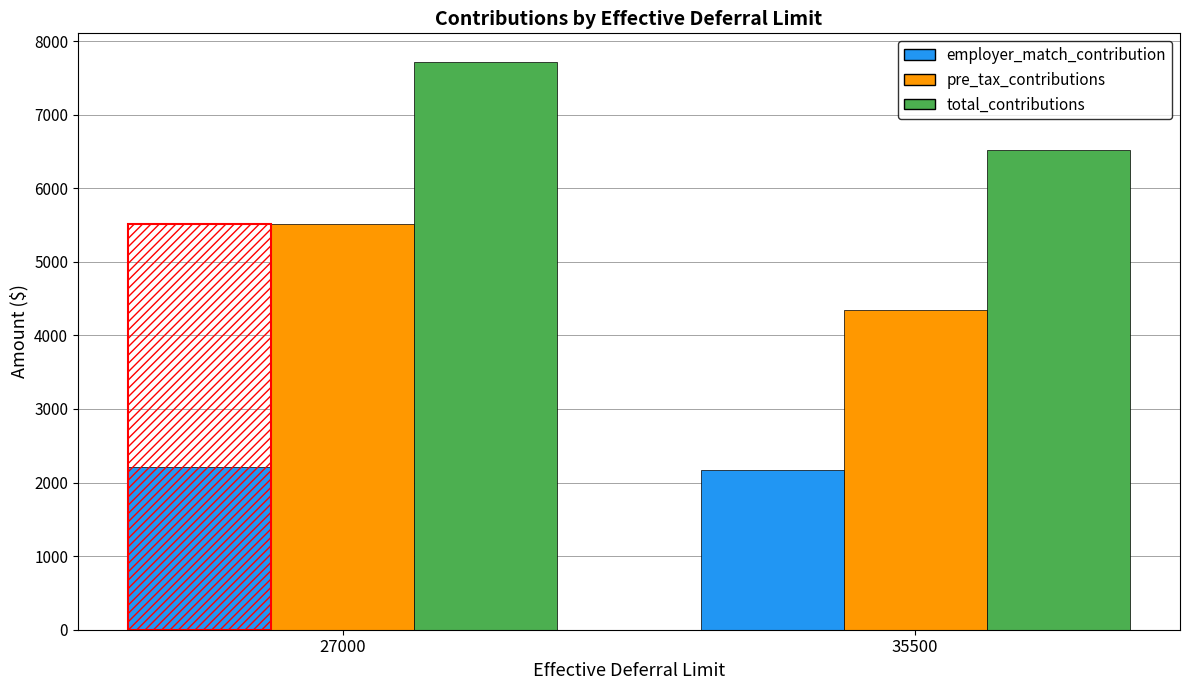

What is the approximate value of total_contributions at 35500?

6526.5